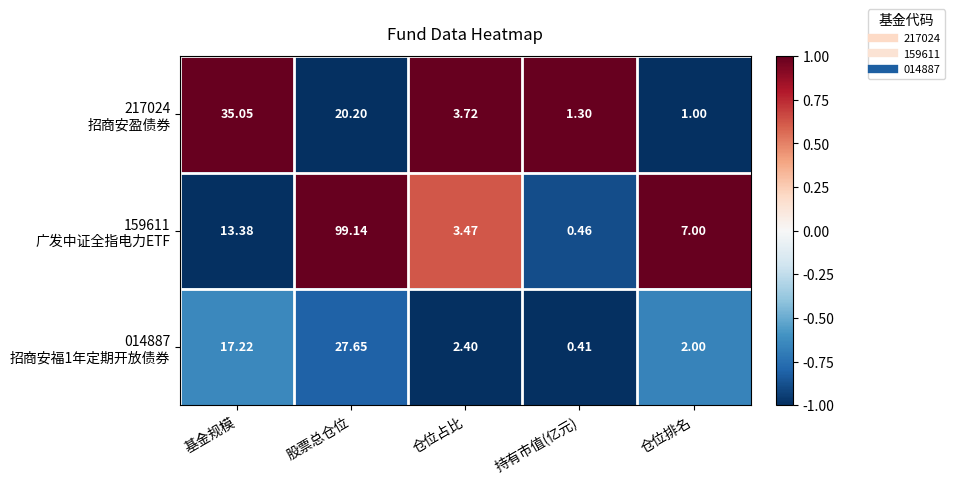

How many series are shown in this chart?

3